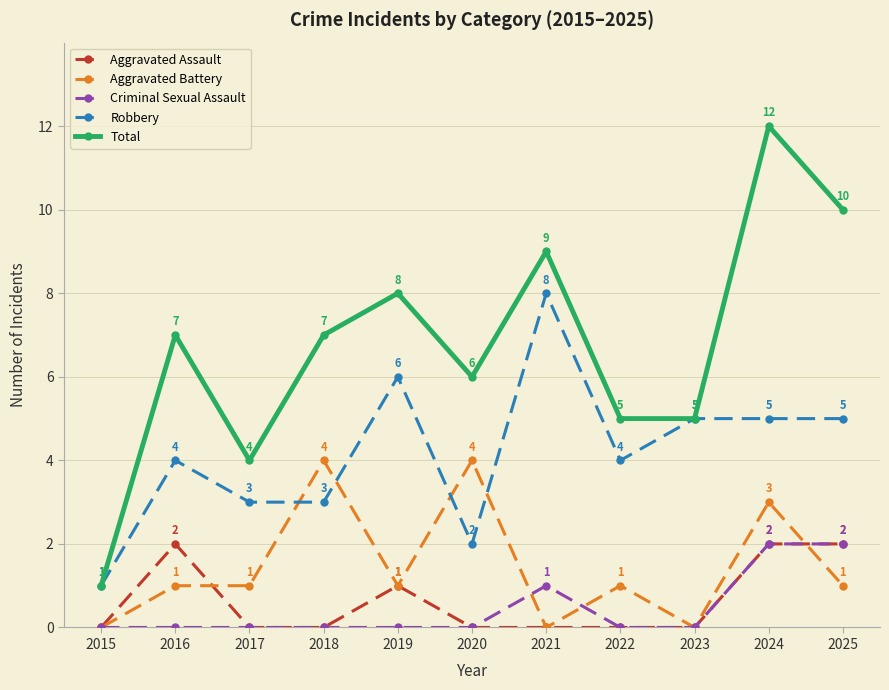

True or false: Aggravated Assault and Total intersect in this chart.

False